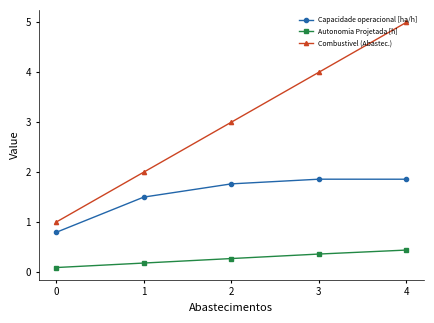

Reading right to left, what are all the values shown in this chart?

Capacidade operacional [ha/h]: 1.9	1.9	1.8	1.5	0.8
Autonomia Projetada [h]: 0.4	0.4	0.3	0.2	0.1
Combustivel (Abastec.): 5.0	4.0	3.0	2.0	1.0